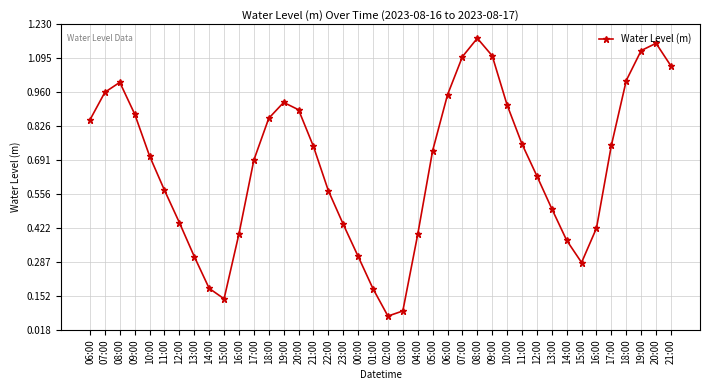

True or false: the data shows 0.7 at 05:00.

True